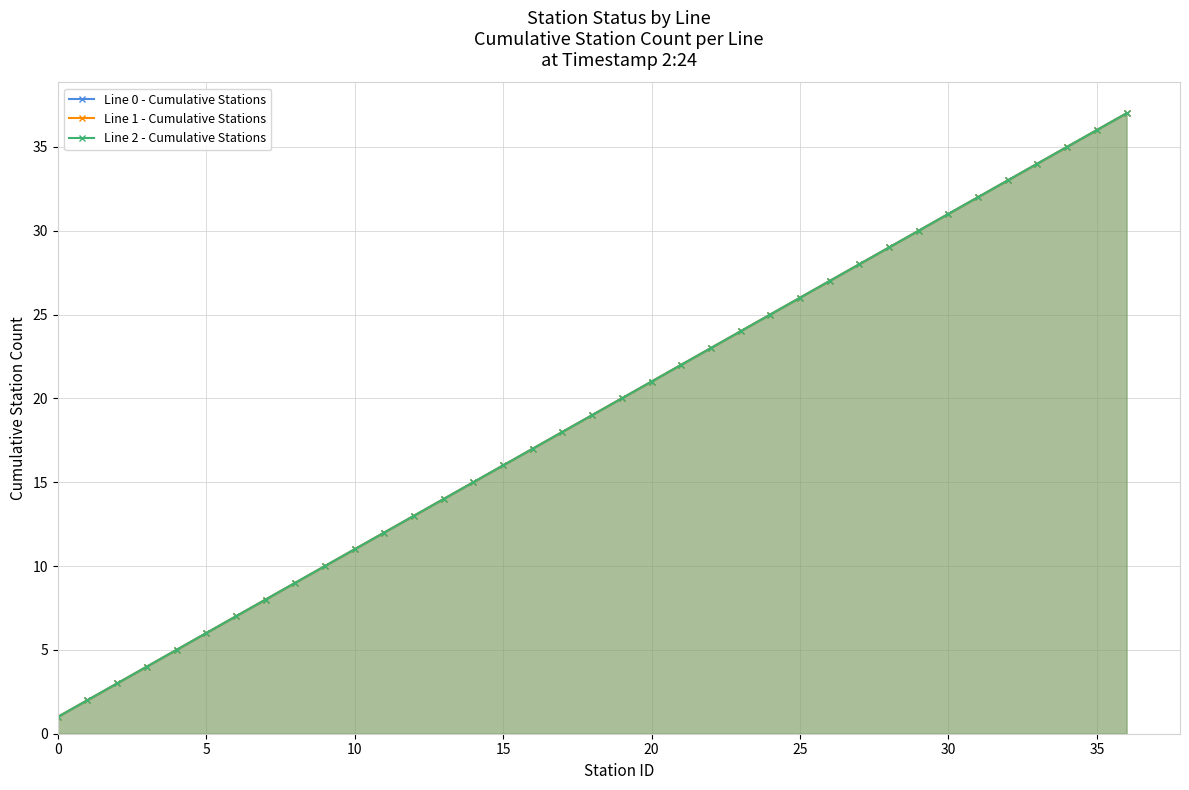

Which series has the largest range (max minus min)?

Line 0 - Cumulative Stations